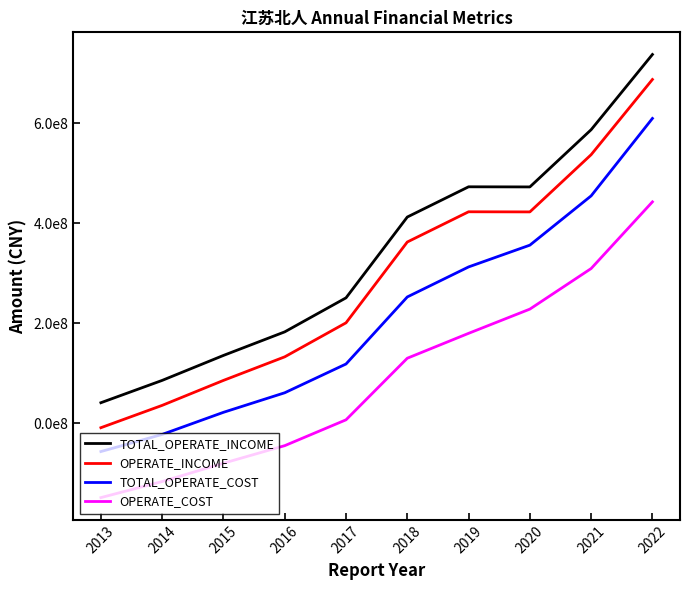

Reading right to left, extract all data points from this chart.

TOTAL_OPERATE_INCOME: 737980095.9	587427407.9	472872171.4	473130750.0	412624545.5	250842306.2	182758805.5	135571825.0	85597425.4	40900365.4
OPERATE_INCOME: 687980095.9	537427407.9	422872171.4	423130750.0	362624545.5	200842306.2	132758805.5	85571825.0	35597425.4	-9099634.6
TOTAL_OPERATE_COST: 609990049.6	454992334.8	356315166.6	312727753.2	252646610.9	118419819.3	60831397.4	21691737.2	-22555014.7	-56836079.2
OPERATE_COST: 442973771.1	309518054.5	228281594.6	179782701.3	129988200.8	6684488.3	-45041503.6	-80171482.5	-116840390.2	-149041311.4